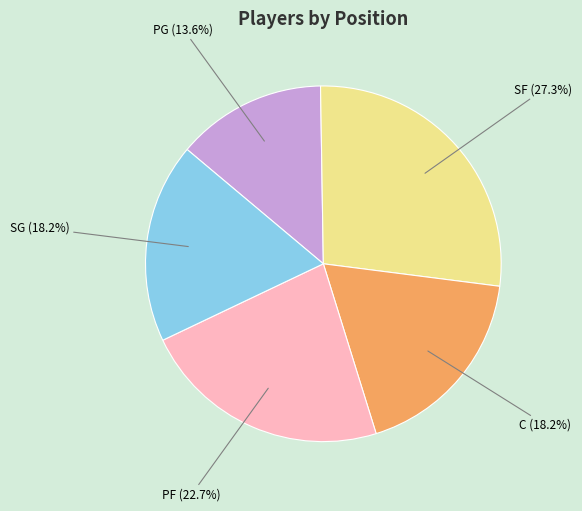

Is there any slice that represents more than half of the pie?

No